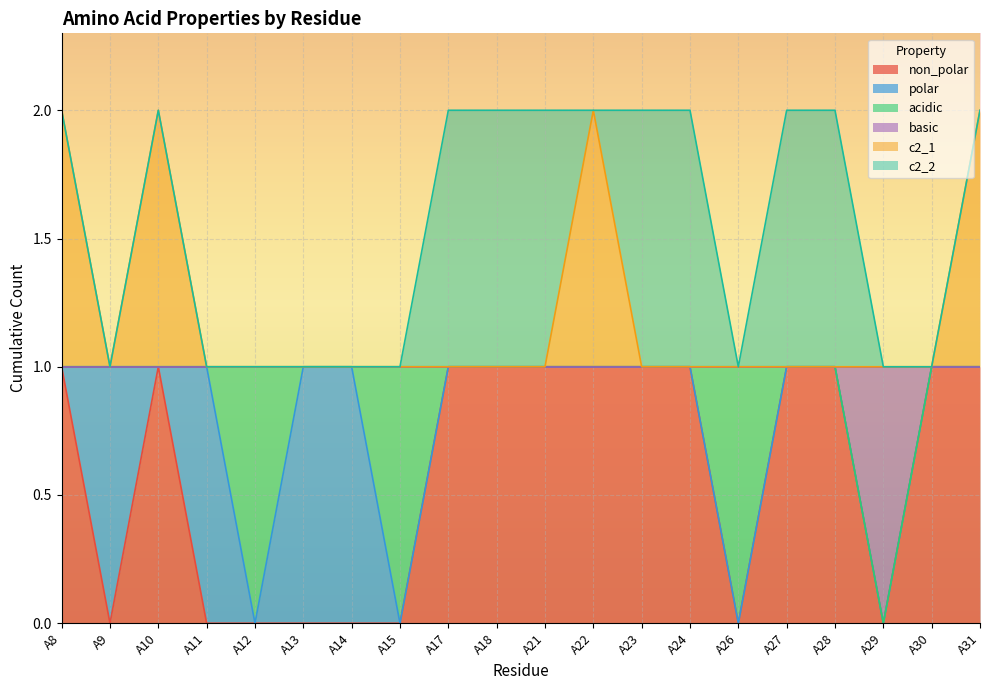

Which series has the widest spread of values?

non_polar